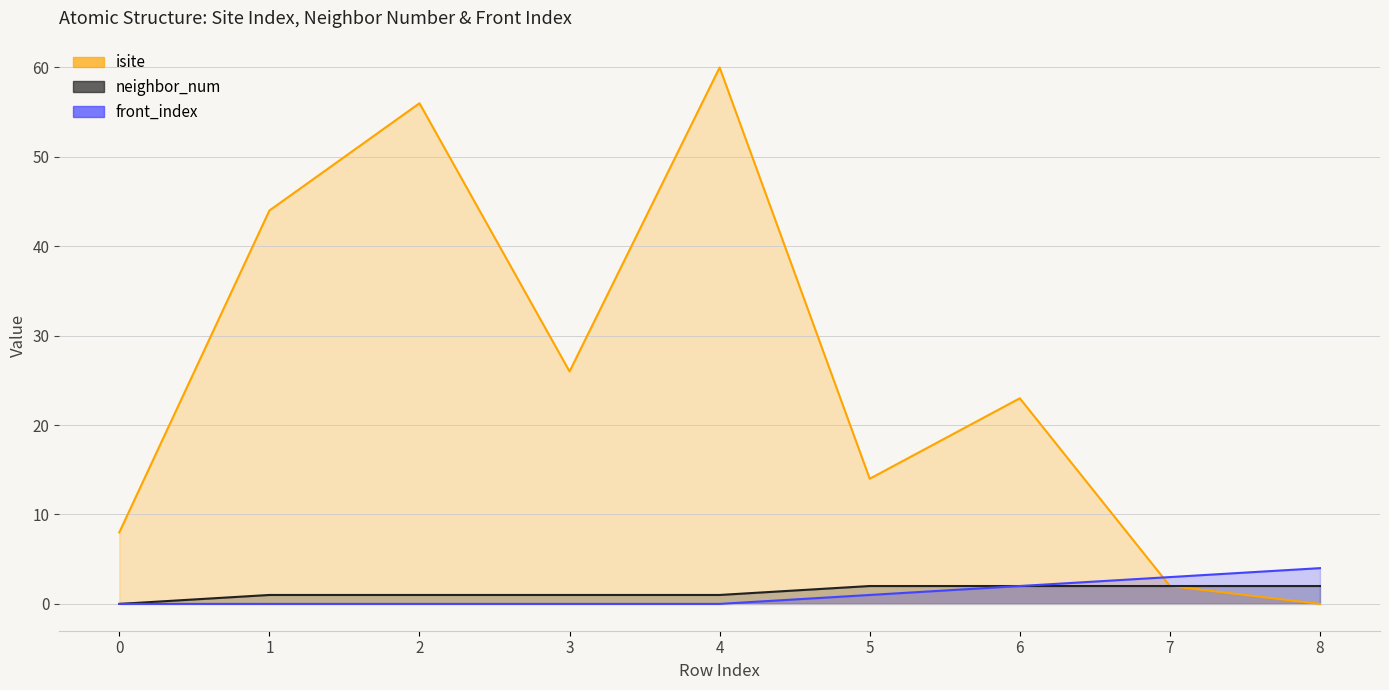

How many front_index values are between 0 and 2?

7